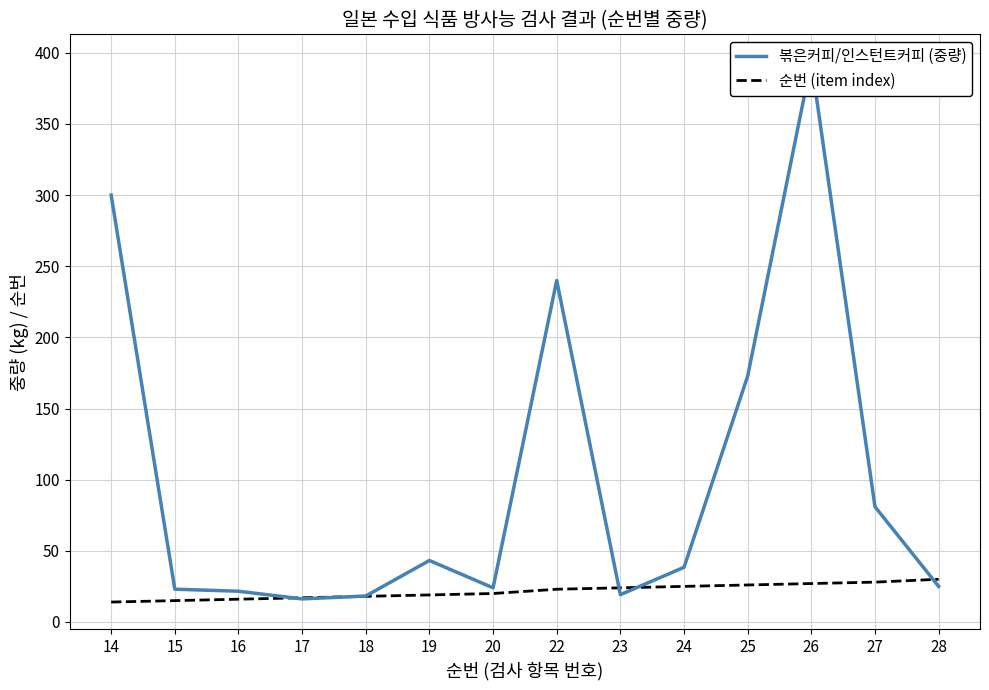

What is the value of the 볶은커피/인스턴트커피 (중량) point at the 12th from the left?

394.0